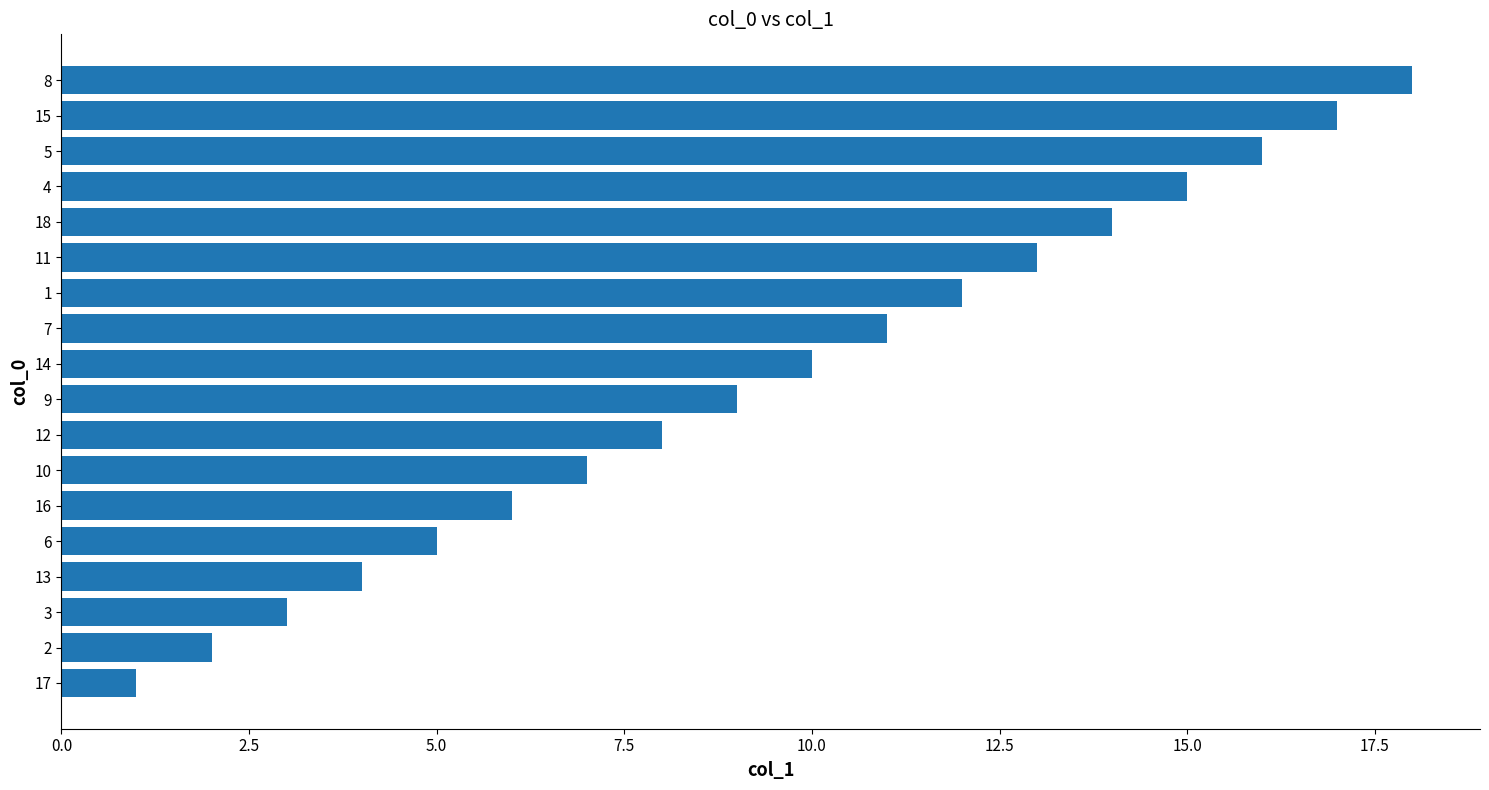

What is the difference between the maximum and minimum values?

17